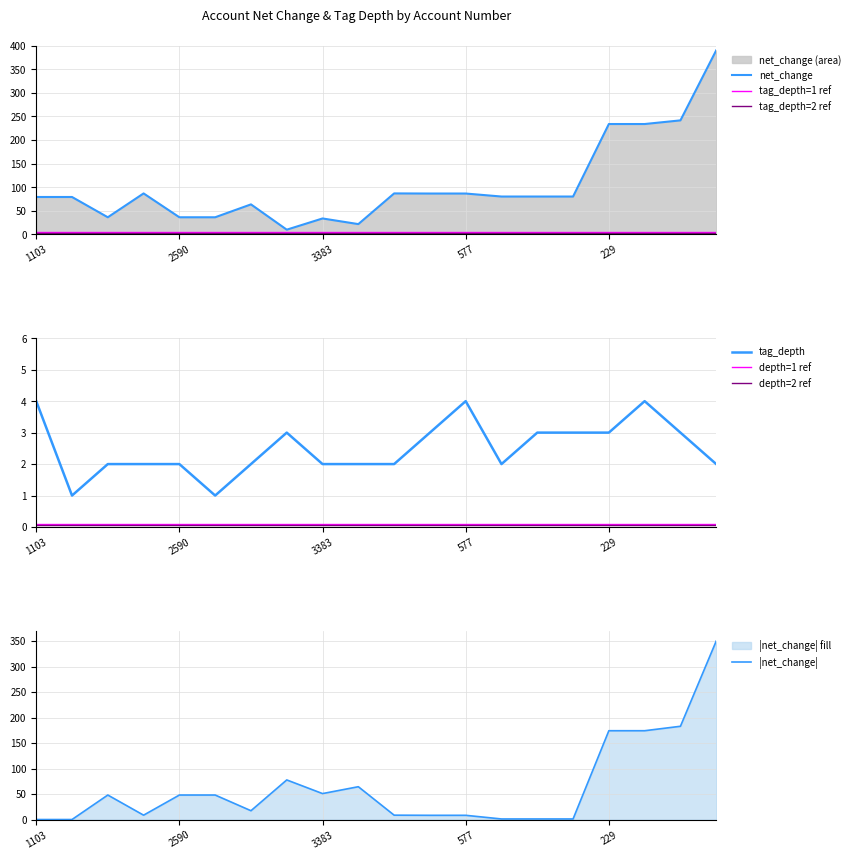

True or false: tag_depth and net_change cross at least once.

False